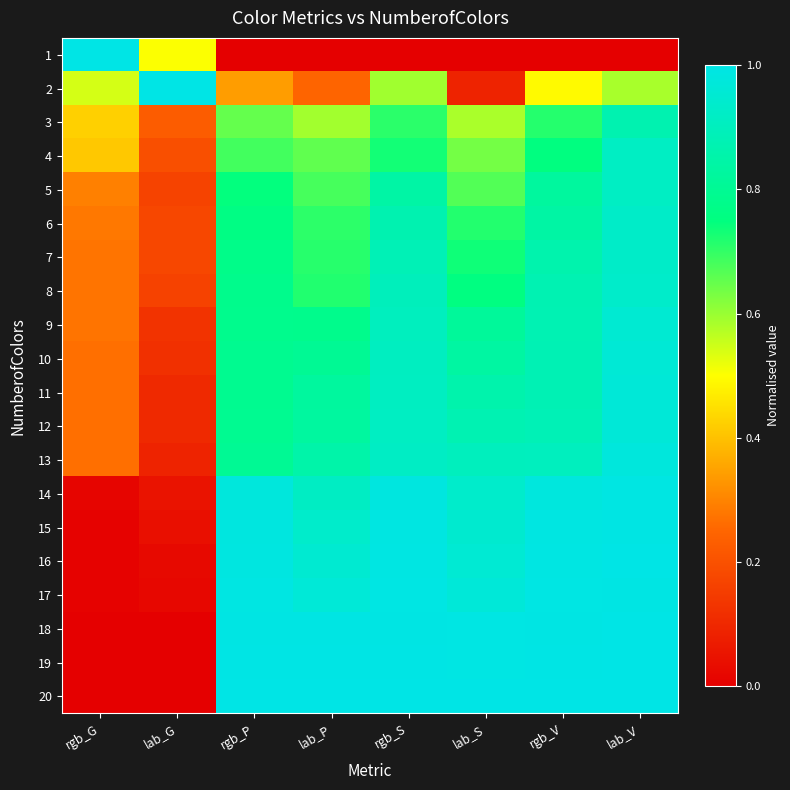

How many categories are shown in the chart?

8